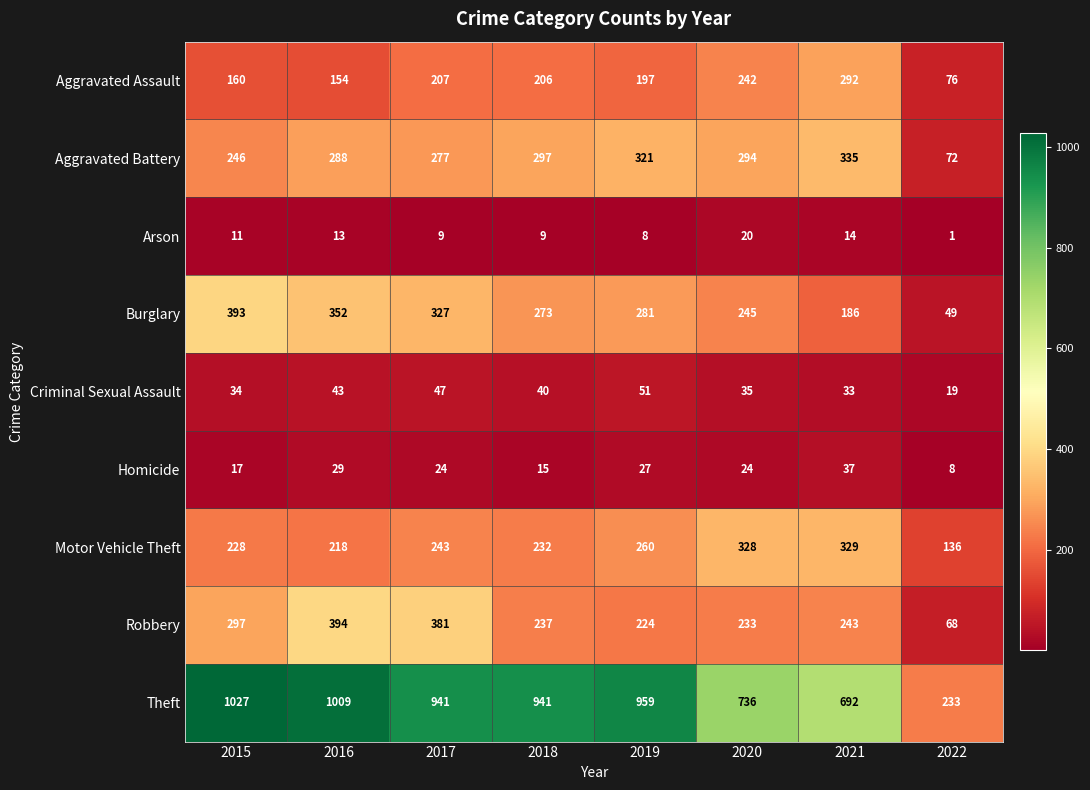

At 2020, list the series in order from smallest to largest.

Arson, Homicide, Criminal Sexual Assault, Robbery, Aggravated Assault, Burglary, Aggravated Battery, Motor Vehicle Theft, Theft